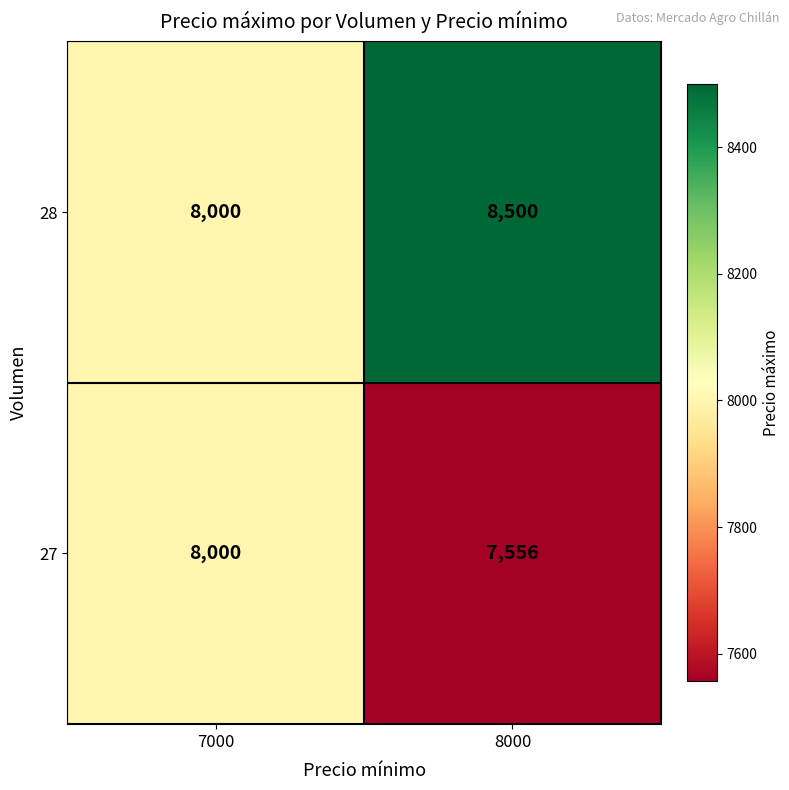

Which series has the largest total across all categories?

28